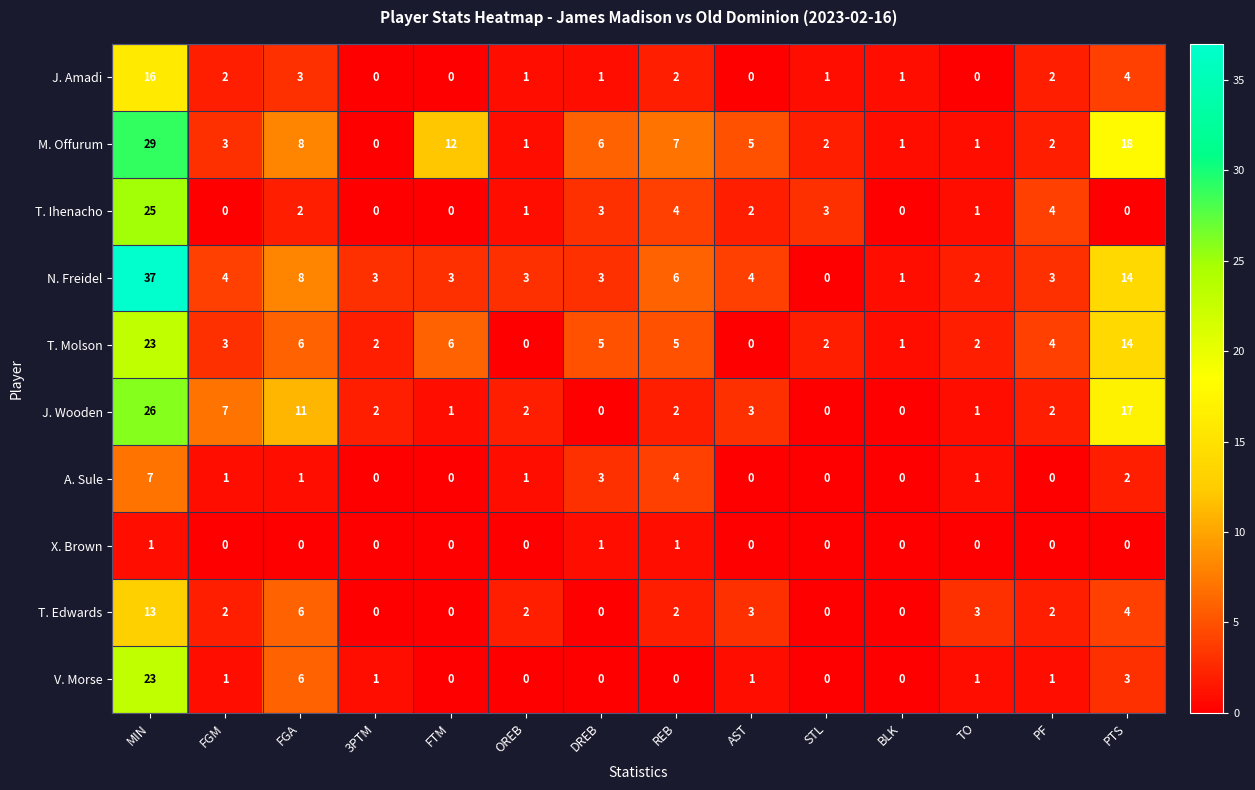

At which label does J. Amadi reach its peak?

MIN